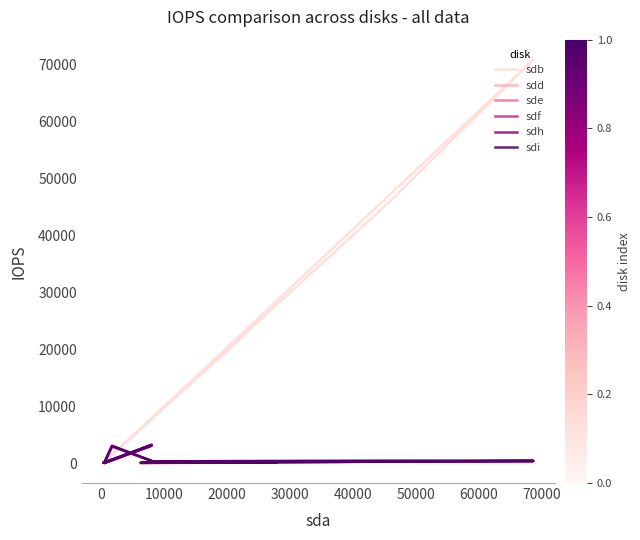

How many data points does each series have?

12